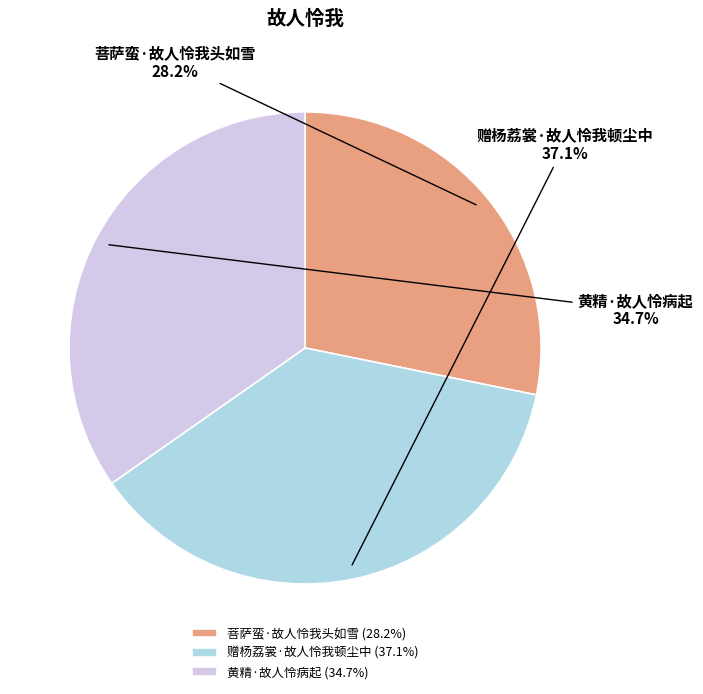

Rank the categories by value from highest to lowest.

赠杨荔裳·故人怜我顿尘中, 黄精·故人怜病起, 菩萨蛮·故人怜我头如雪